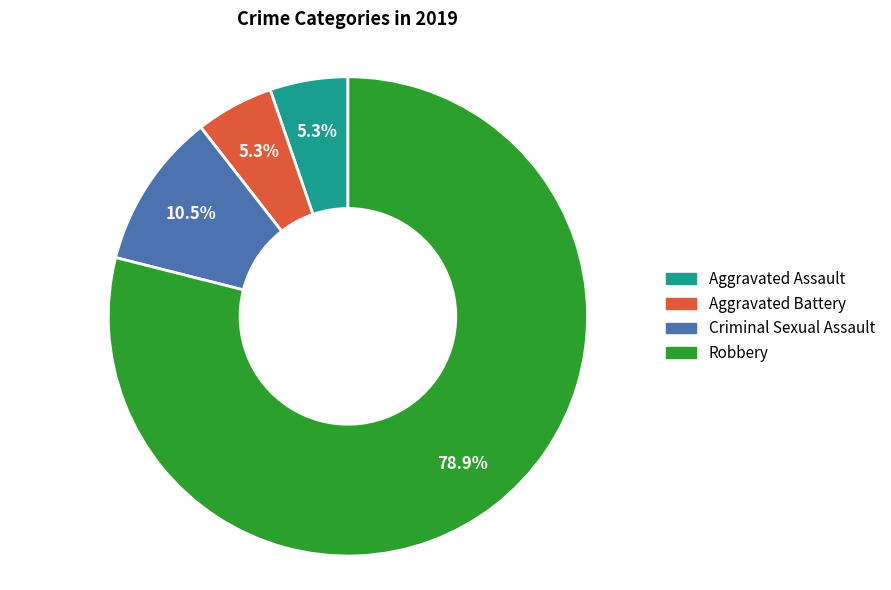

To the nearest percent, what is the difference between the Aggravated Assault and Robbery slice percentages?

74%